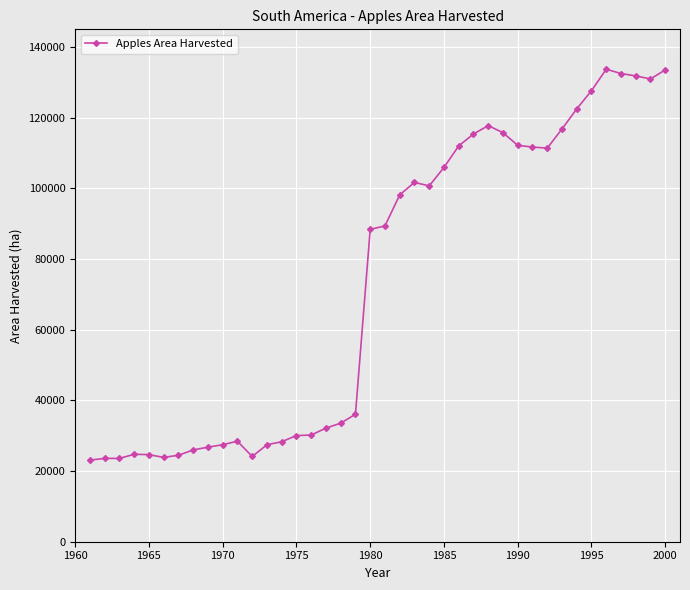

What is the value of the 33rd point from the left?

116804